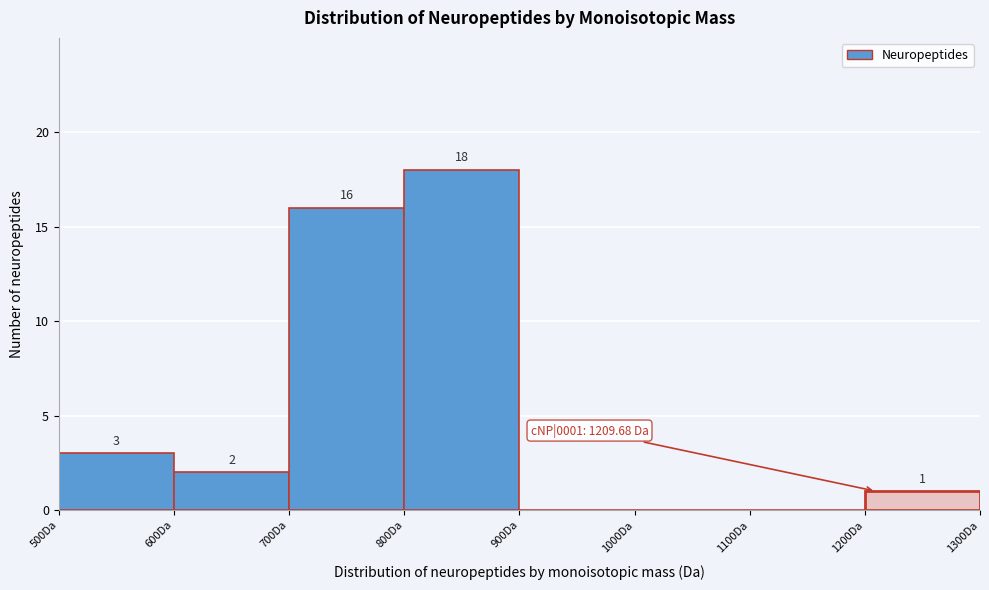

Which range on the x-axis has the tallest bar?

800 to 900